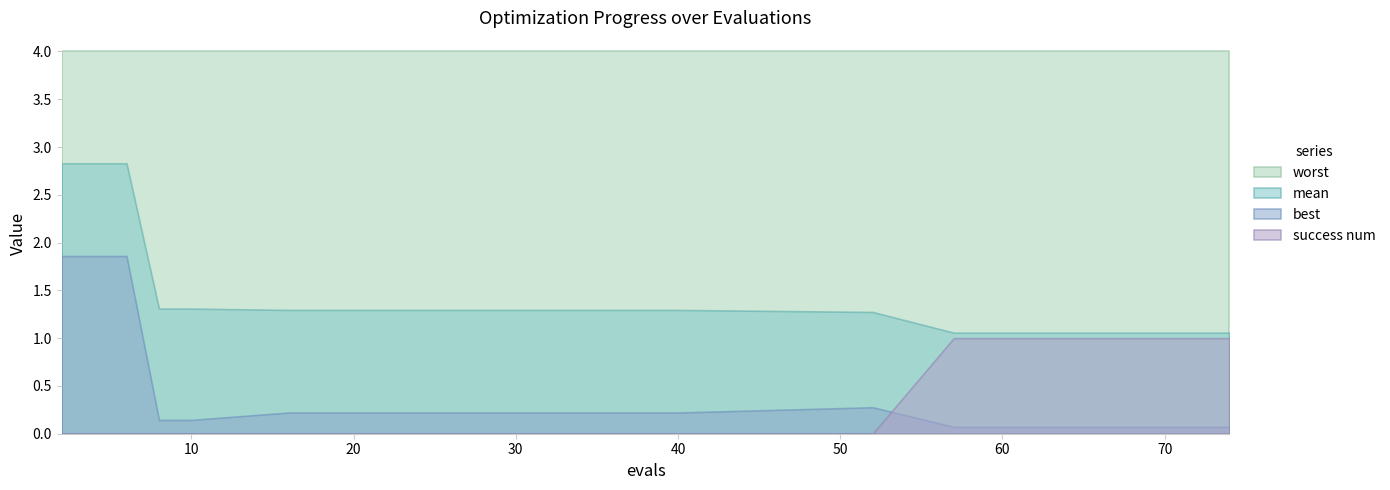

True or false: best and worst cross at least once.

False